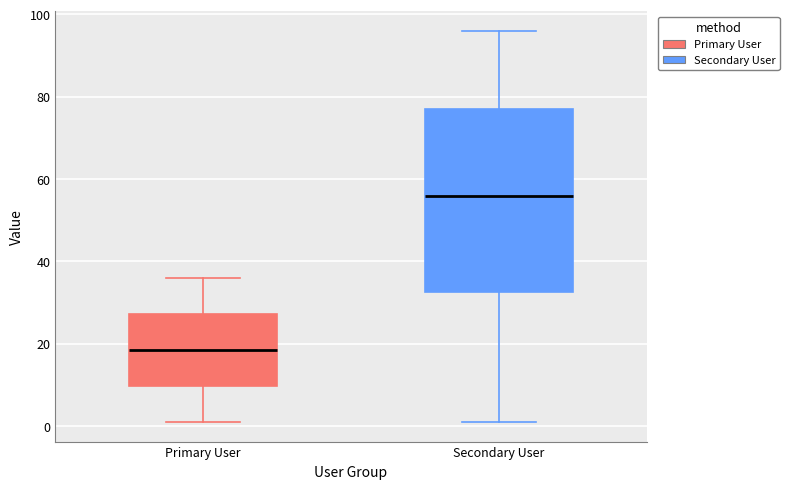

Reading left to right, read every box against the y-axis: the position of its median line, the range the box covers, and the ends of its whiskers. The values are not printed on the chart, so give them approximately, as read against the axis.

Primary User: median 18, box 10 to 28, whiskers 2 to 36
Secondary User: median 56, box 32 to 78, whiskers 2 to 96